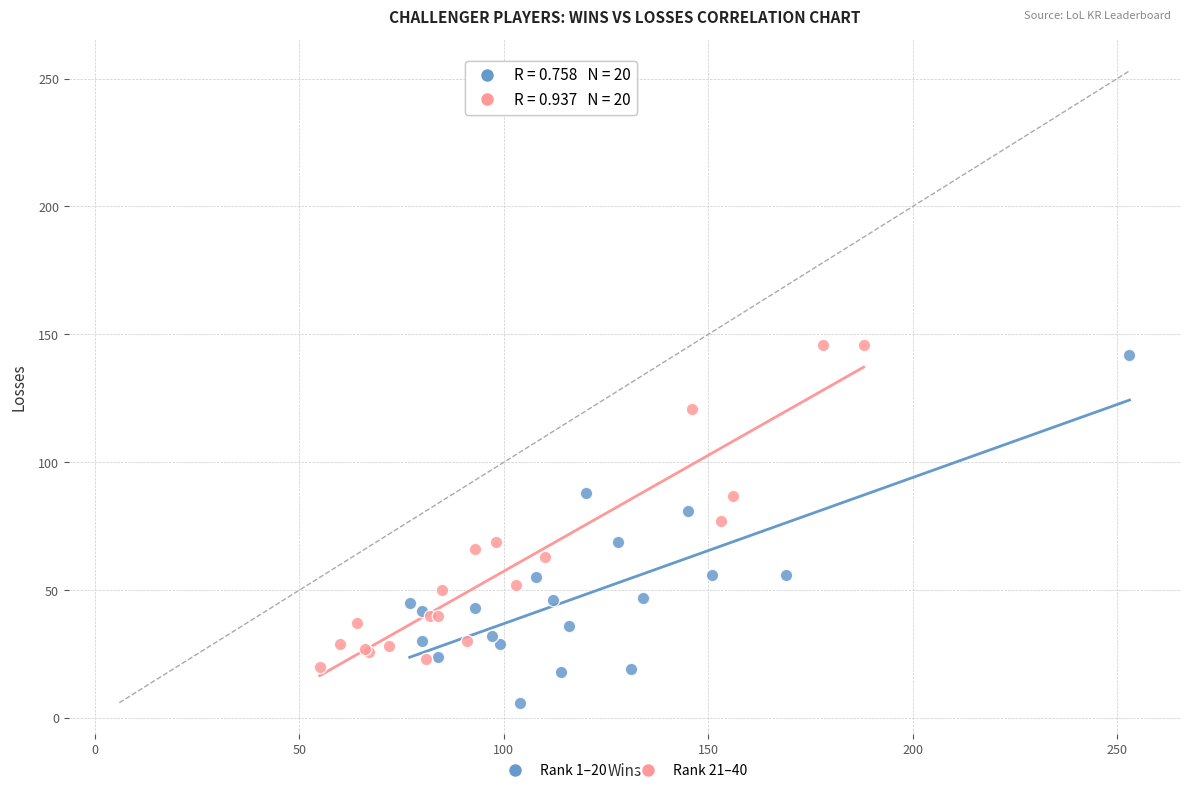

What are all the series names shown in the legend?

Rank 1–20, Rank 21–40